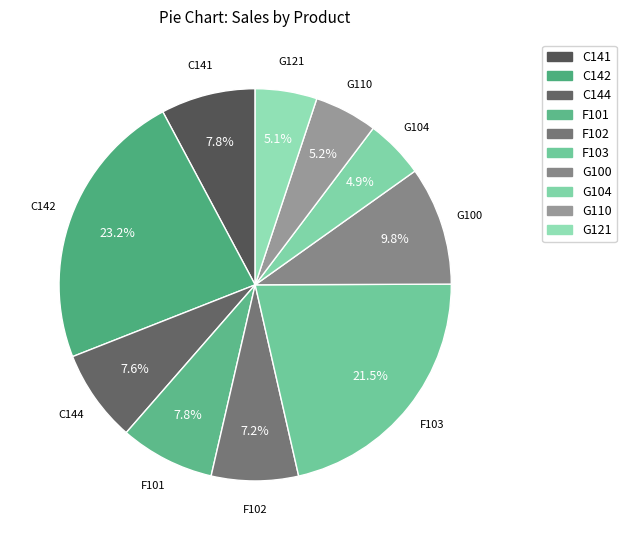

What percentage is the C144 slice, to the nearest percent?

8%